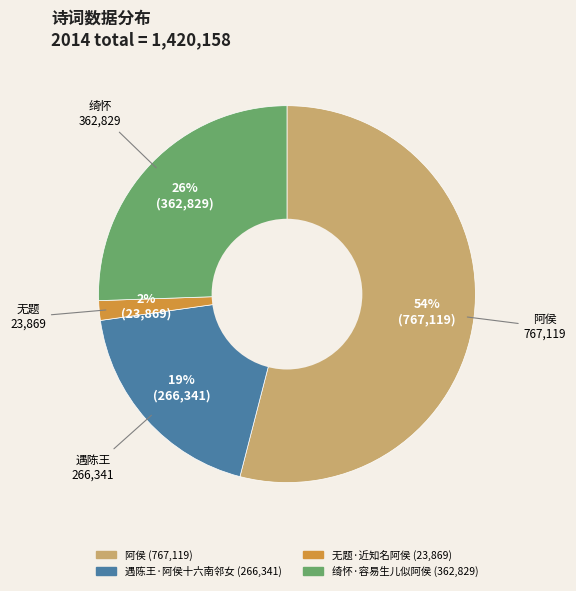

Which has a higher value, 绮怀·容易生儿似阿侯 or 遇陈王·阿侯十六南邻女?

绮怀·容易生儿似阿侯